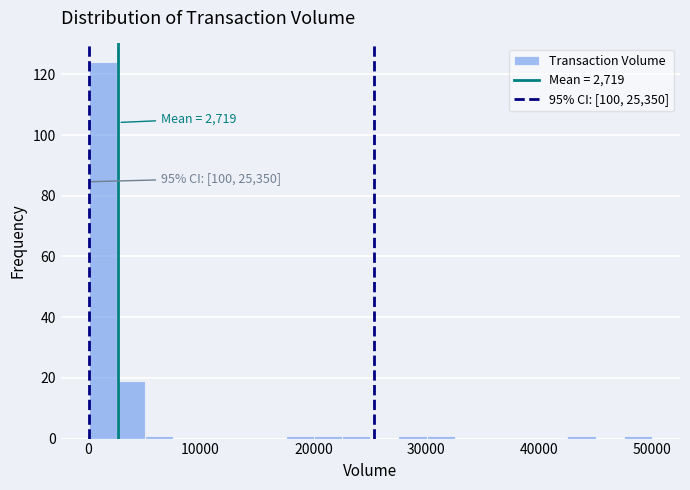

Read against the x-axis, roughly where is the centre of the tallest bar?

1000